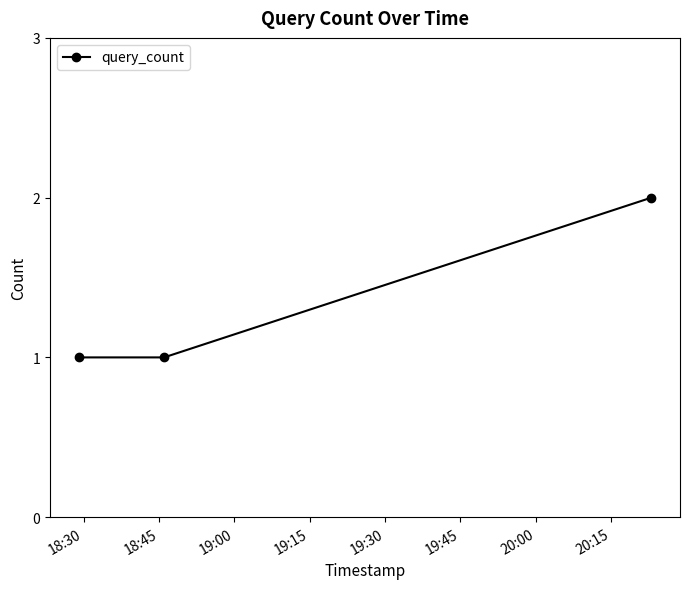

What is the value of the 3rd point from the left?

2